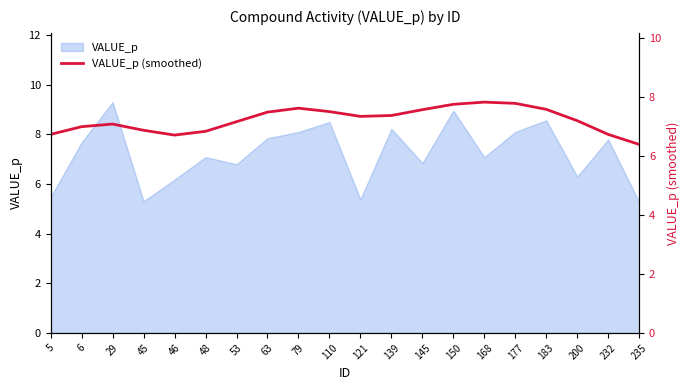

Which label corresponds to the smallest value in the chart?

235